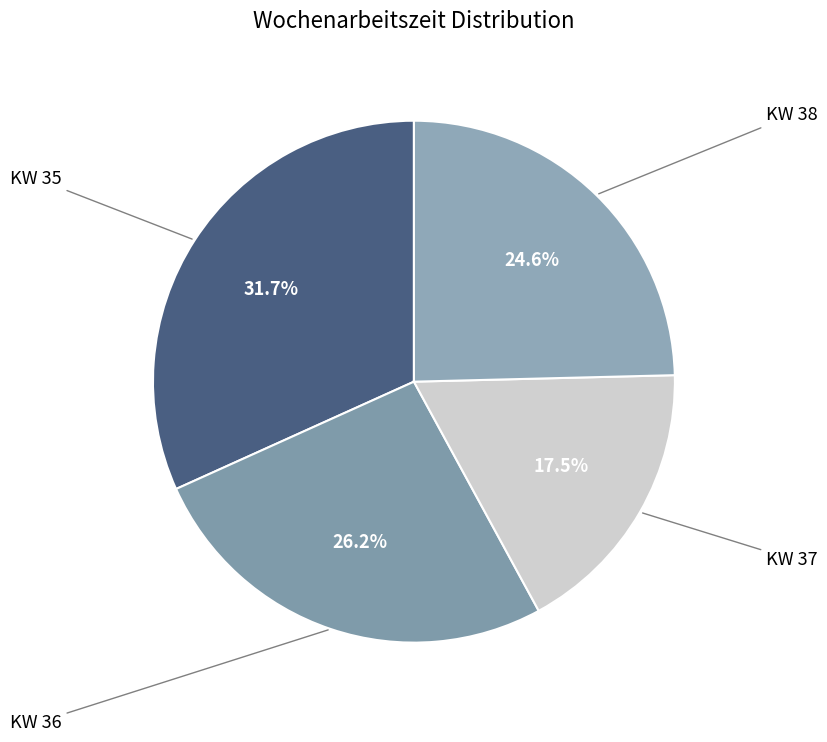

Is there a majority slice in this chart?

No